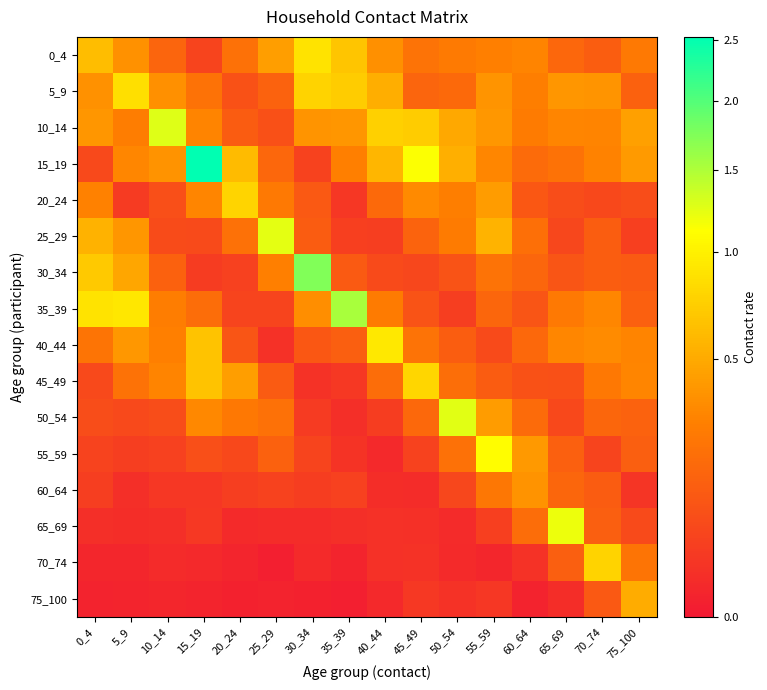

List the series in order of their peak value, highest first.

15_19, 30_34, 35_39, 10_14, 50_54, 25_29, 65_69, 55_59, 40_44, 0_4, 5_9, 45_49, 20_24, 70_74, 75_100, 60_64